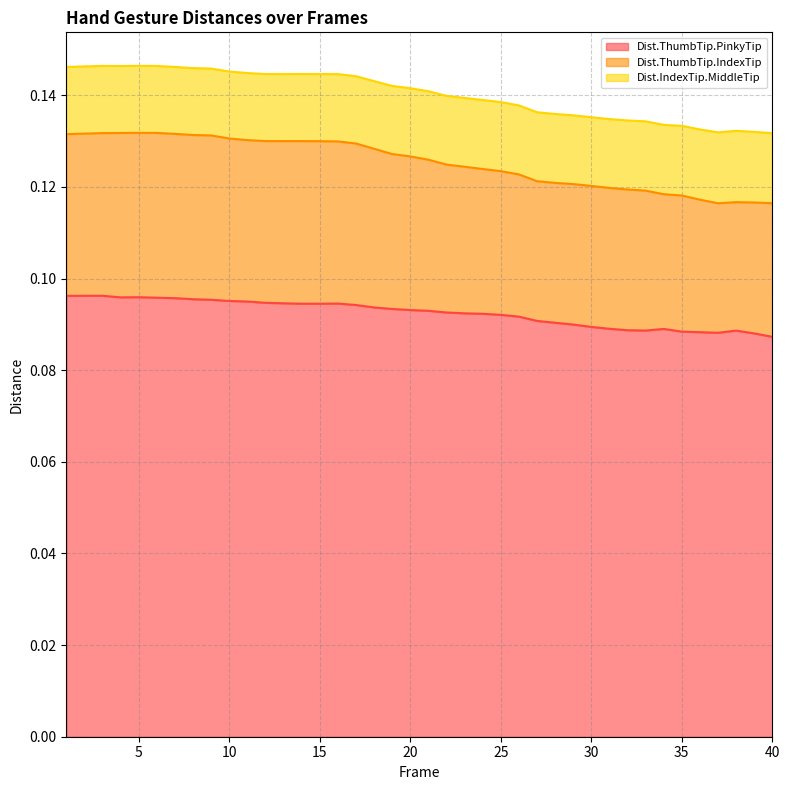

True or false: Dist.ThumbTip.IndexTip and Dist.ThumbTip.PinkyTip cross at least once.

False